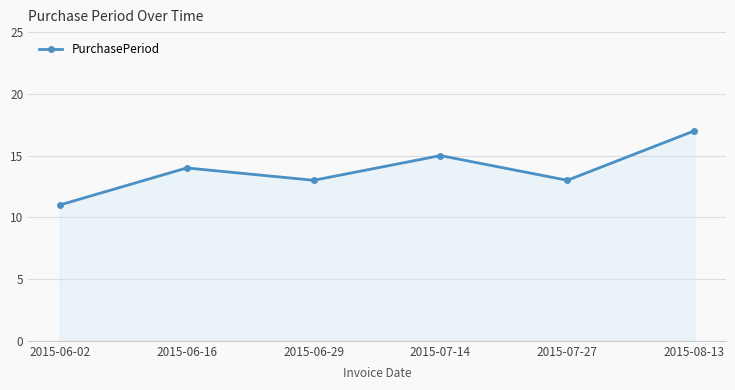

At which category does the chart reach its peak across all series?

2015-08-13